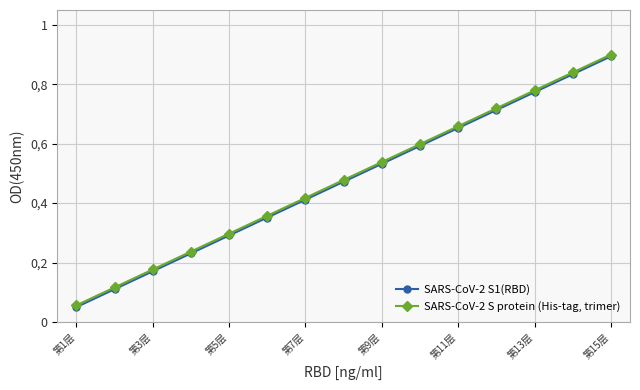

What are all the series names shown in the legend?

SARS-CoV-2 S1(RBD), SARS-CoV-2 S protein (His-tag, trimer)